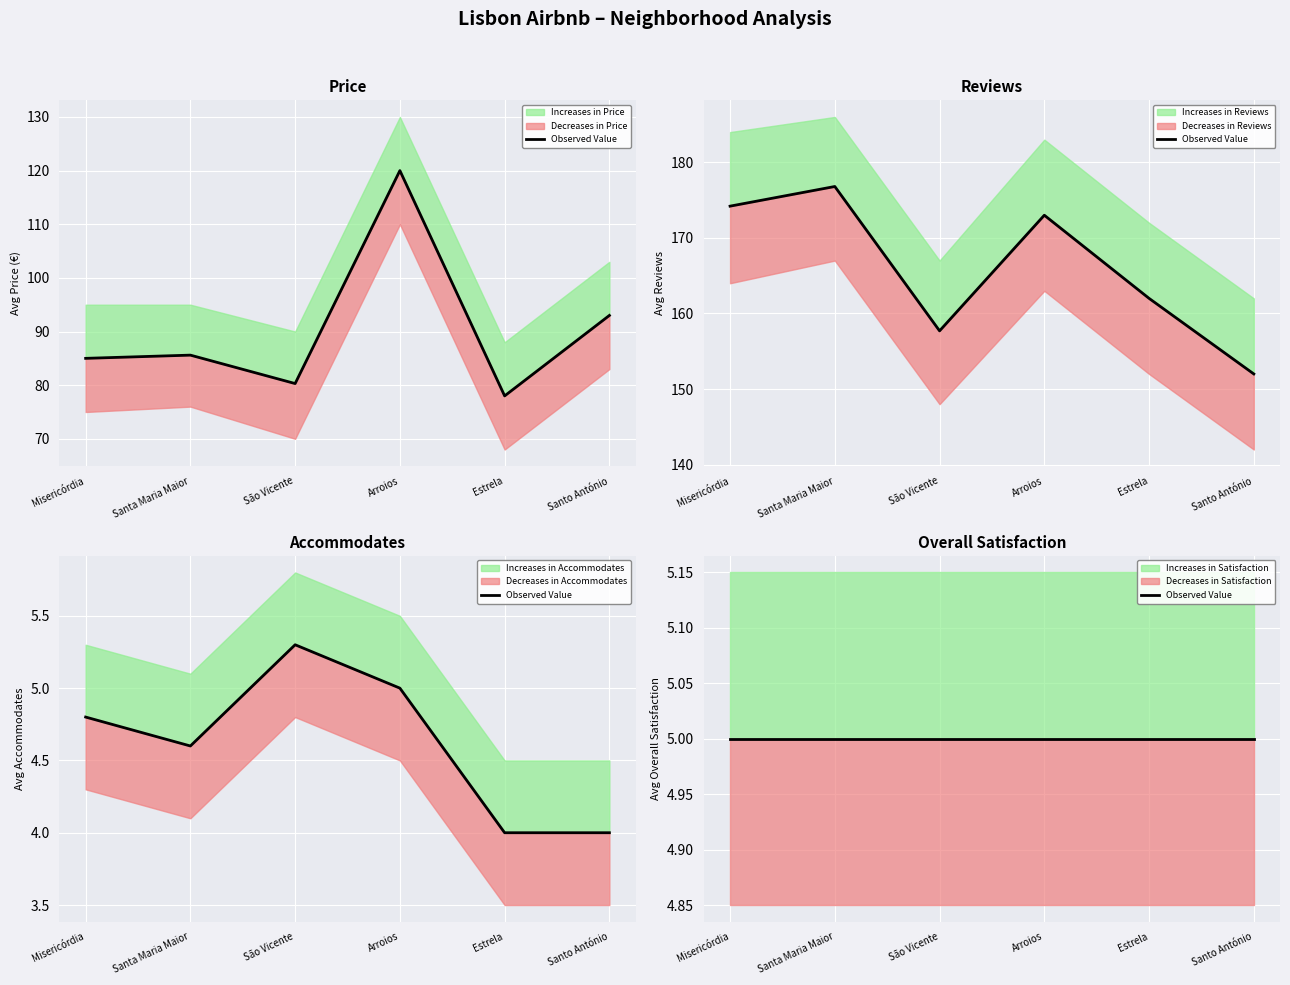

True or false: Avg Accommodates and Avg Price intersect in this chart.

False